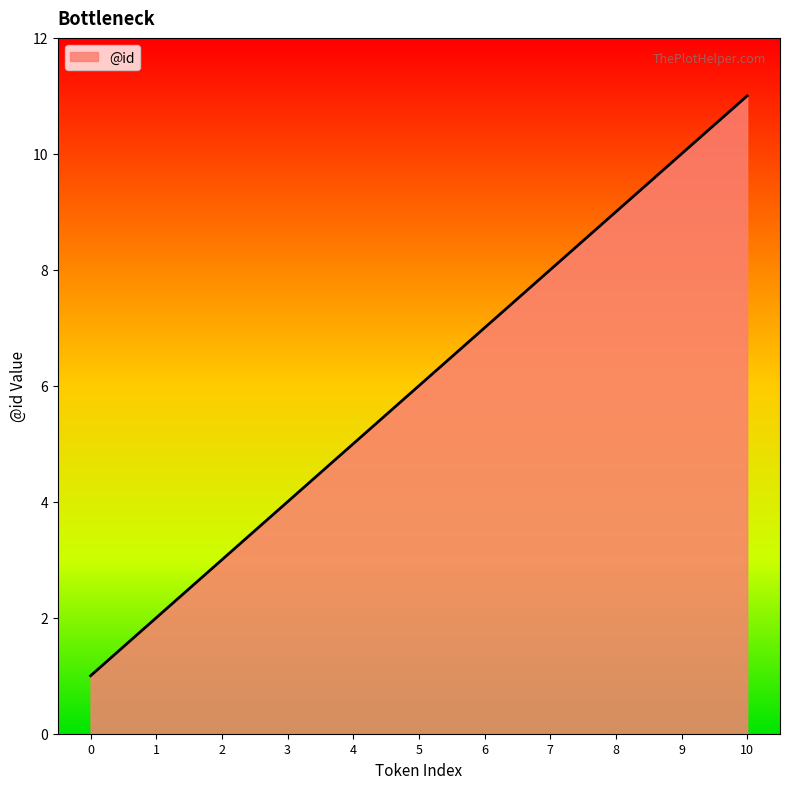

The chart shows a value of 10 at 9. True or false?

True